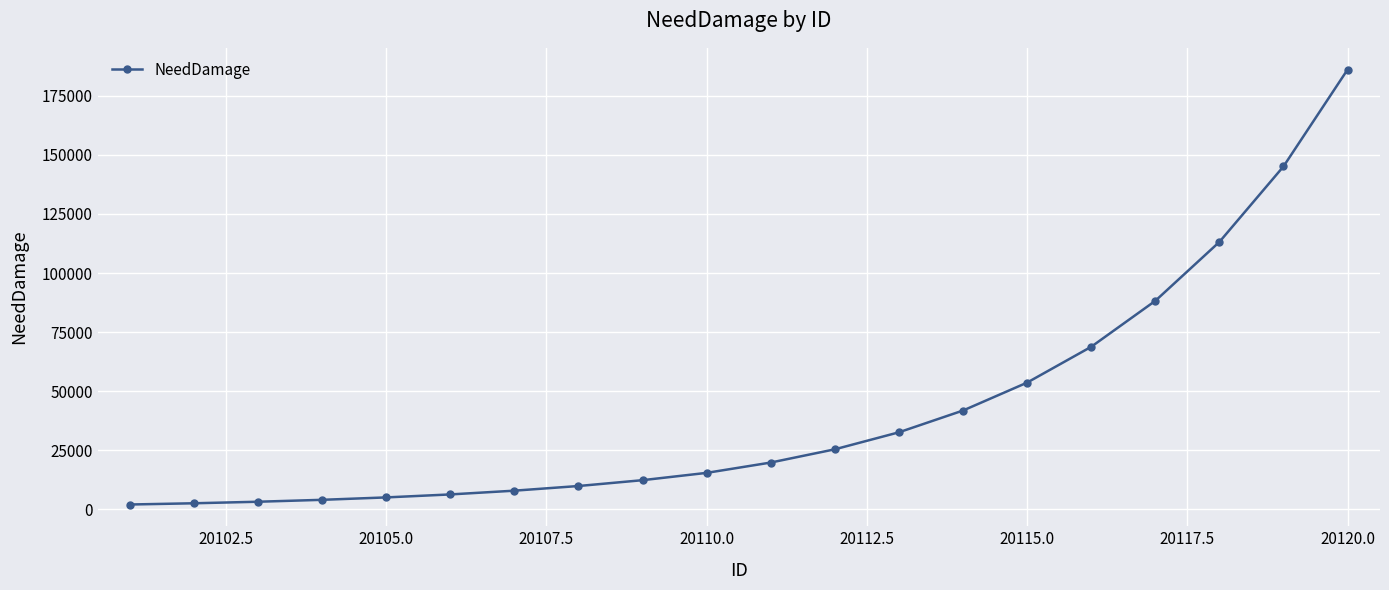

What is the value of the 11th point from the left?

19840